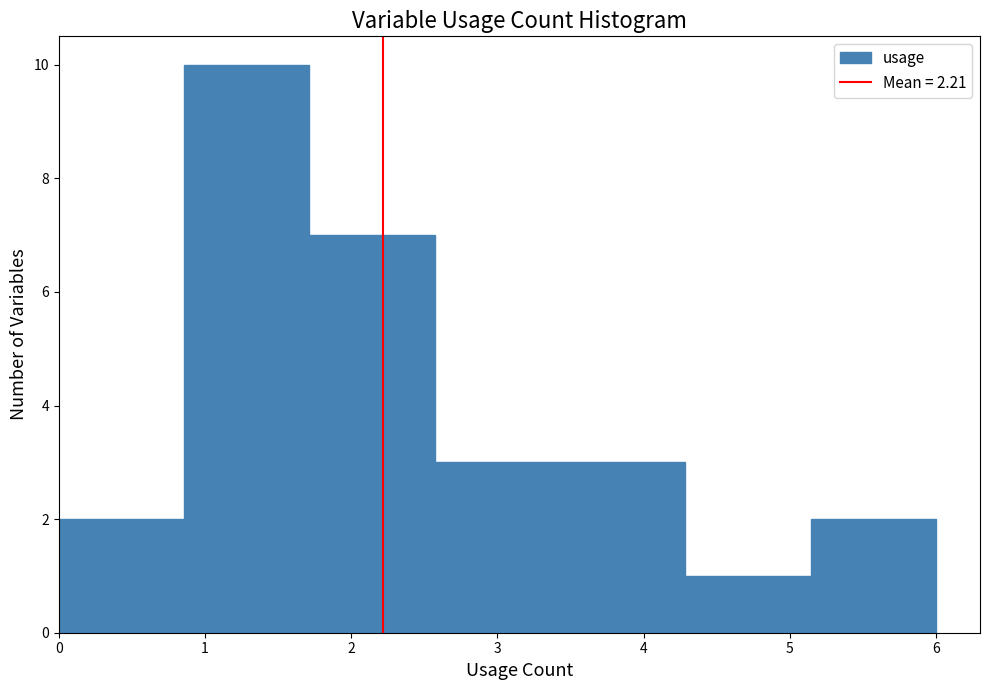

Reading left to right, transcribe this chart: for each bar, give the range it covers on the x-axis and its height. Neither the bar edges nor the heights are printed on the chart, so give them approximately, as read against the axes.

0.0 to 0.9: 2
0.9 to 1.7: 10
1.7 to 2.6: 7
2.6 to 3.4: 3
3.4 to 4.3: 3
4.3 to 5.1: 1
5.1 to 6.0: 2